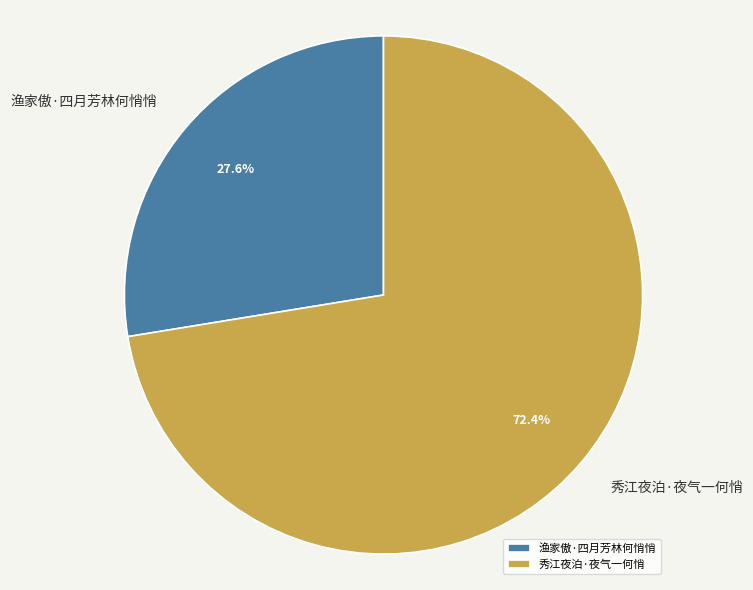

Which category has the smallest portion of the pie?

渔家傲·四月芳林何悄悄